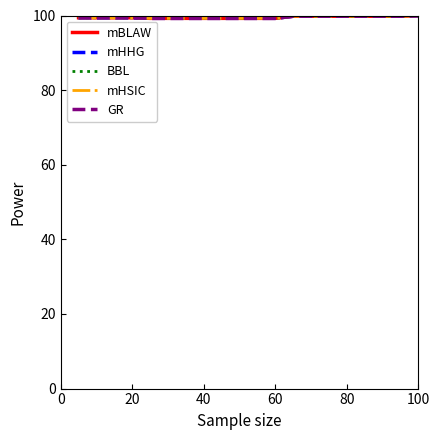

Does the chart have visible grid lines?

No